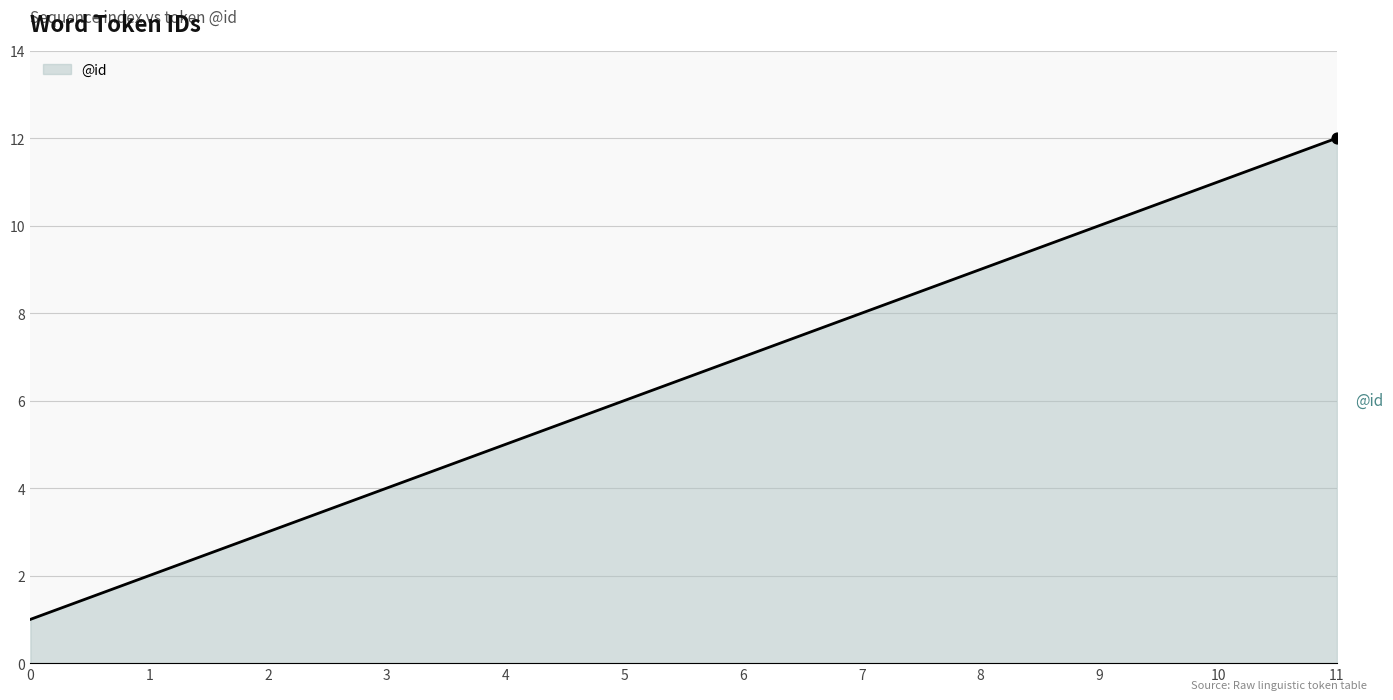

Which has a higher value, 10 or 5?

10